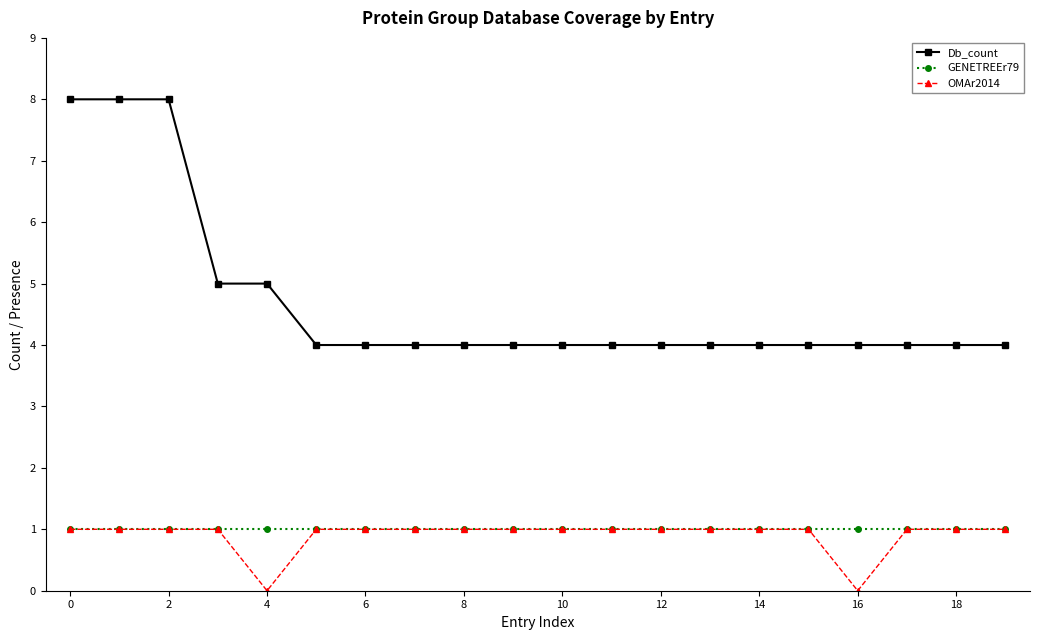

Count the Db_count values in the range 4 to 5.

17